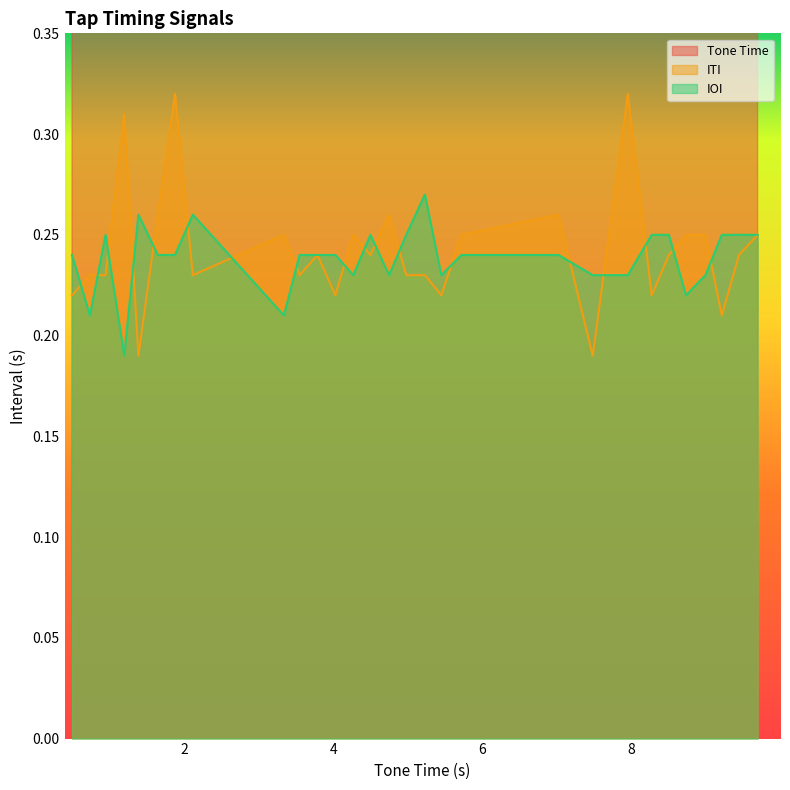

What is the total value across all series at 1.88?

2.4